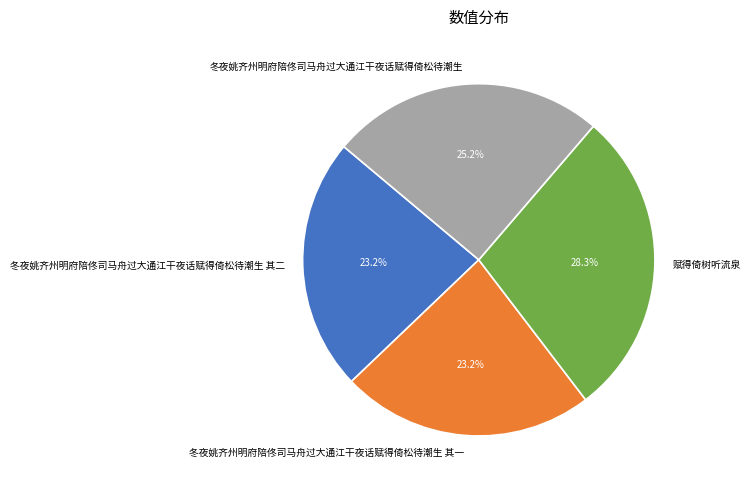

Approximately how many times larger is the value at 冬夜姚齐州明府陪佟司马舟过大通江干夜话赋得倚松待潮生 其一 compared to 冬夜姚齐州明府陪佟司马舟过大通江干夜话赋得倚松待潮生?

0.9